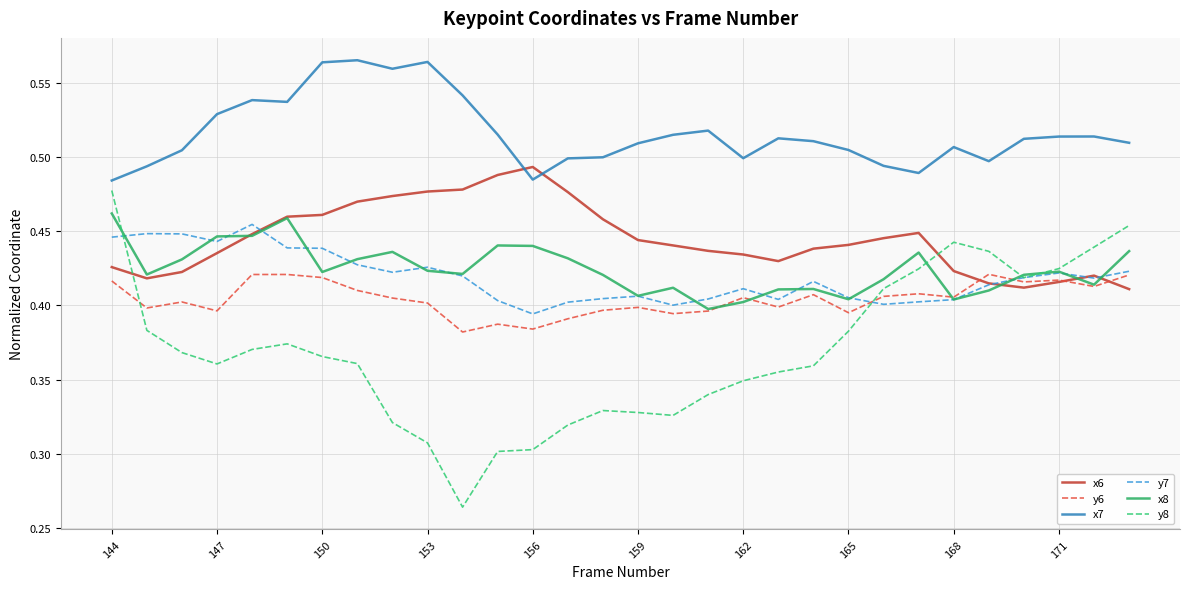

True or false: x7 and y7 cross at least once.

False